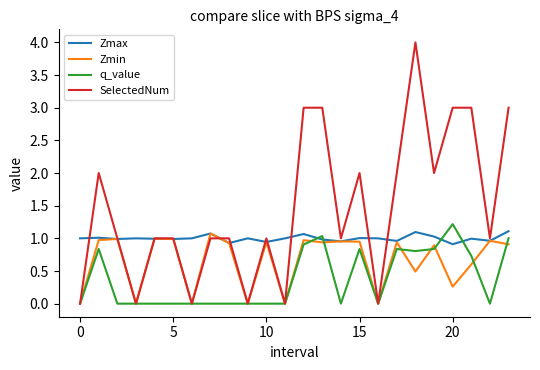

Rank the series by their average value, from highest to lowest.

SelectedNum, Zmax, Zmin, q_value